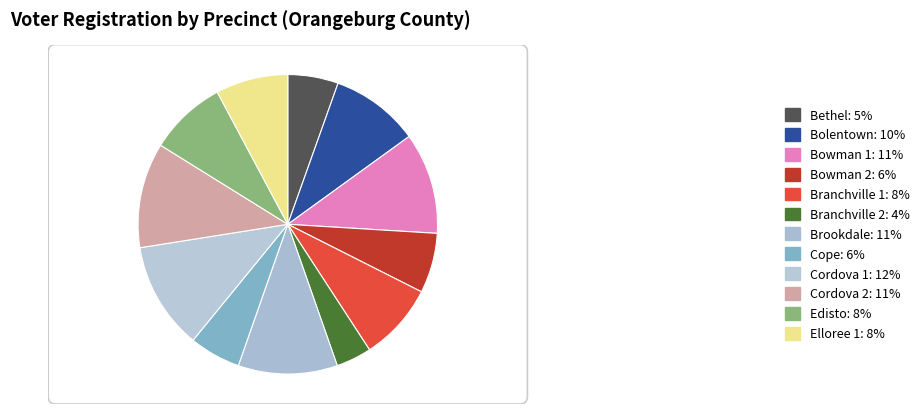

What portion of the pie excludes Cope?

94.5%